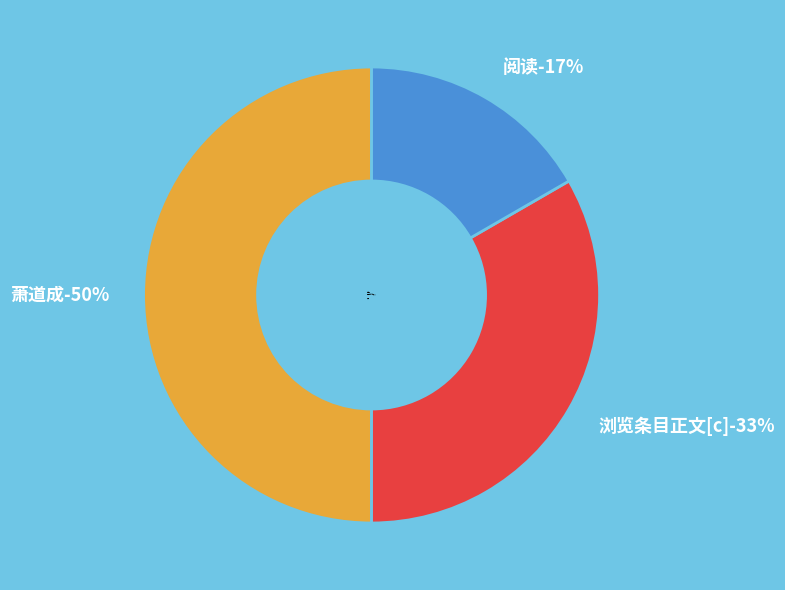

Which has a higher value, 萧道成 or 阅读?

萧道成